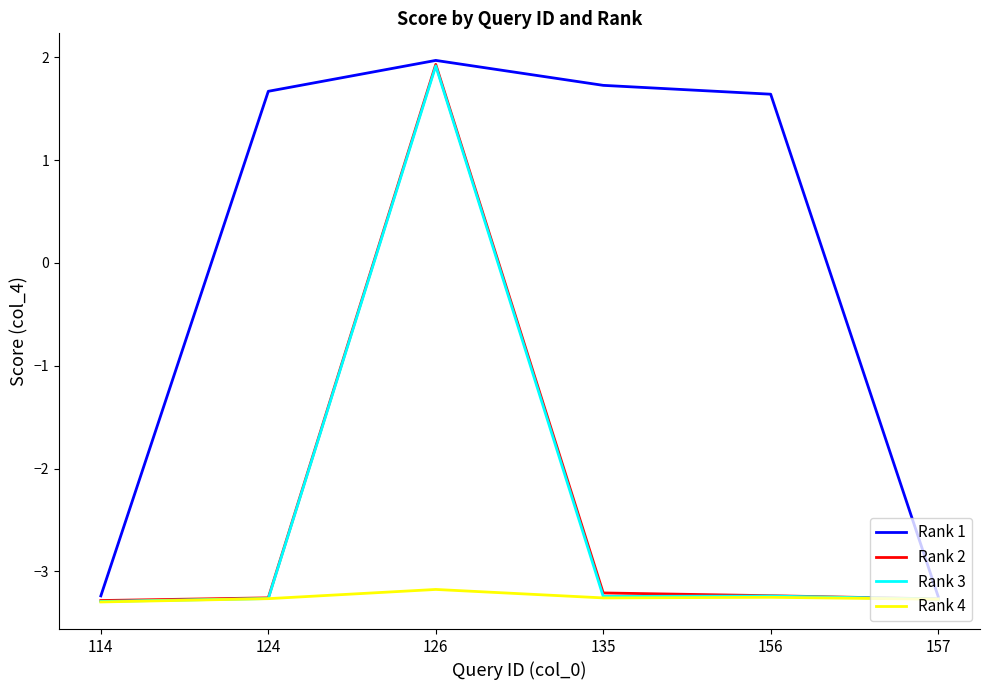

The value of Rank 2 at 156 is -0.8. True or false?

False